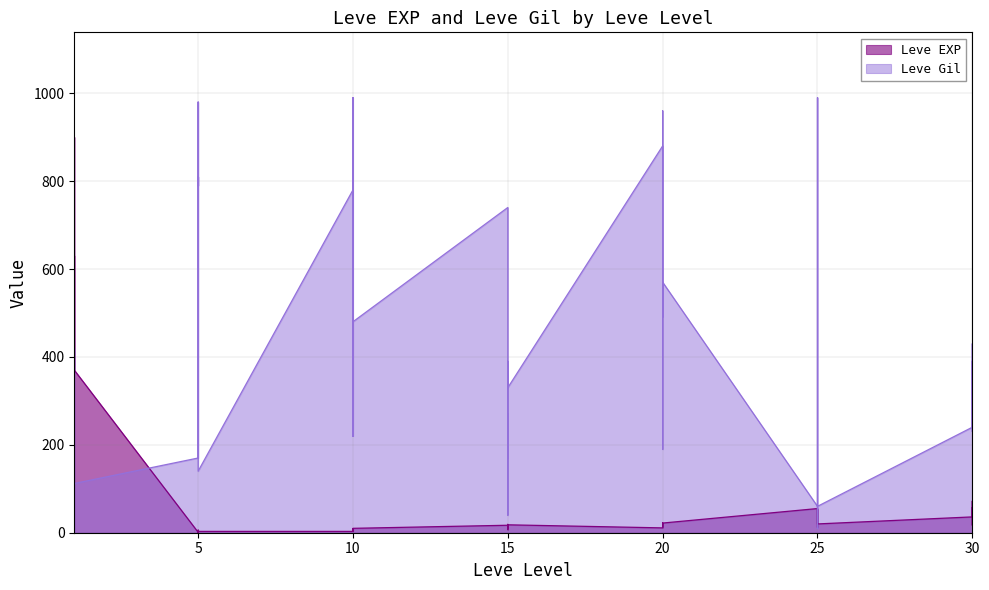

At how many categories does at least one series exceed 248?

28